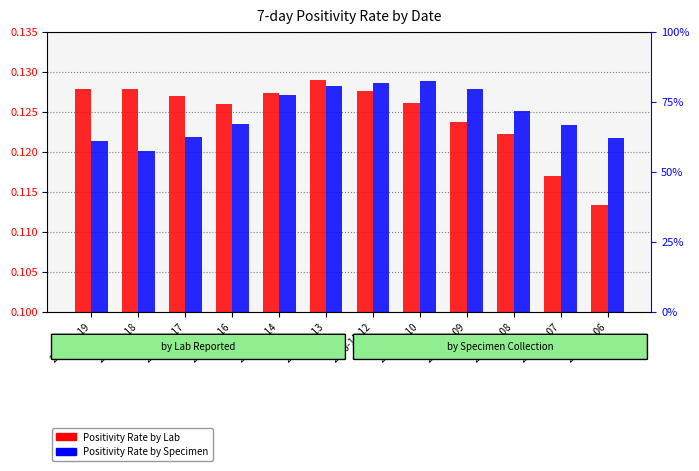

Is the value of Positivity Rate by Lab at 2020-11-14 greater than the value of Positivity Rate by Specimen at 2020-11-10?

No